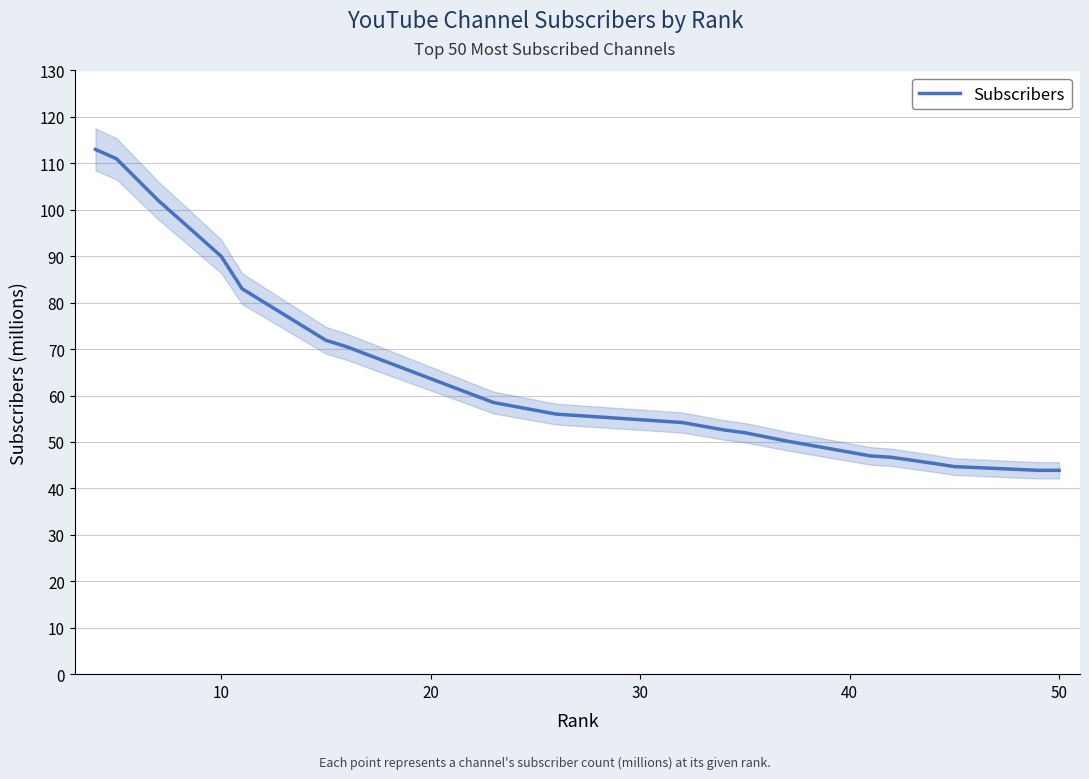

What is the highest value of the Subscribers series?

113.0